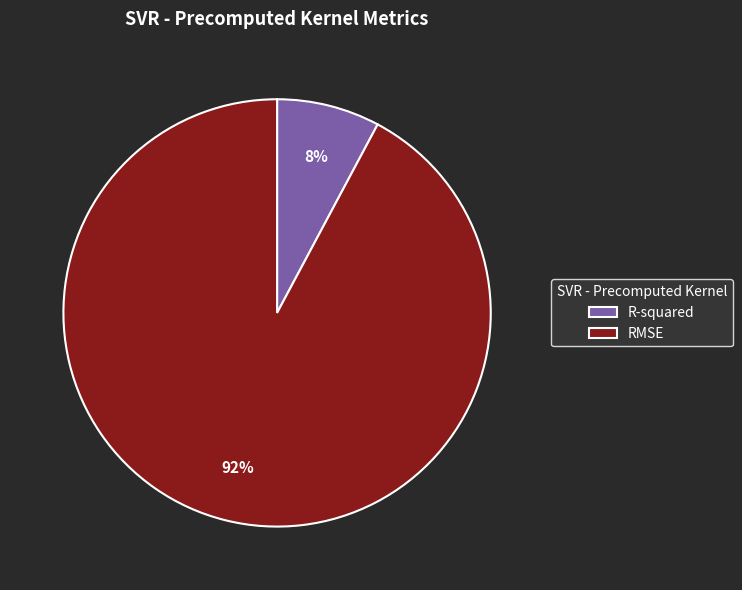

The R-squared slice represents 8% of the pie. True or false?

True